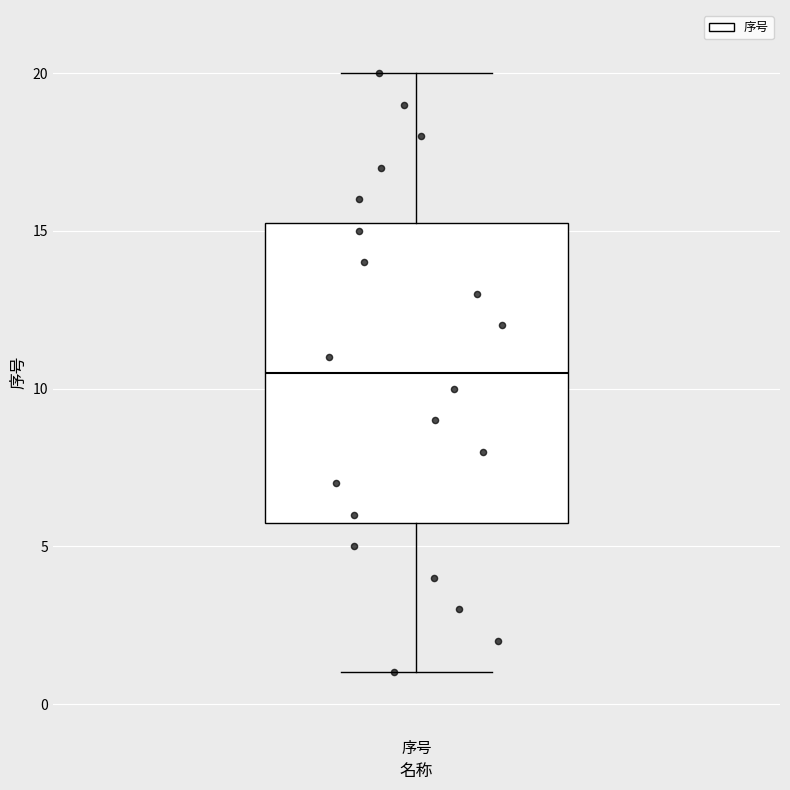

Transcribe this box plot: give where the median line is, the range the box spans, and where the two whiskers end, as read against the y-axis. The values are not printed on the chart, so give them approximately, as read against the axis.

median 10.5, box 6.0 to 15.5, whiskers 1.0 to 20.0